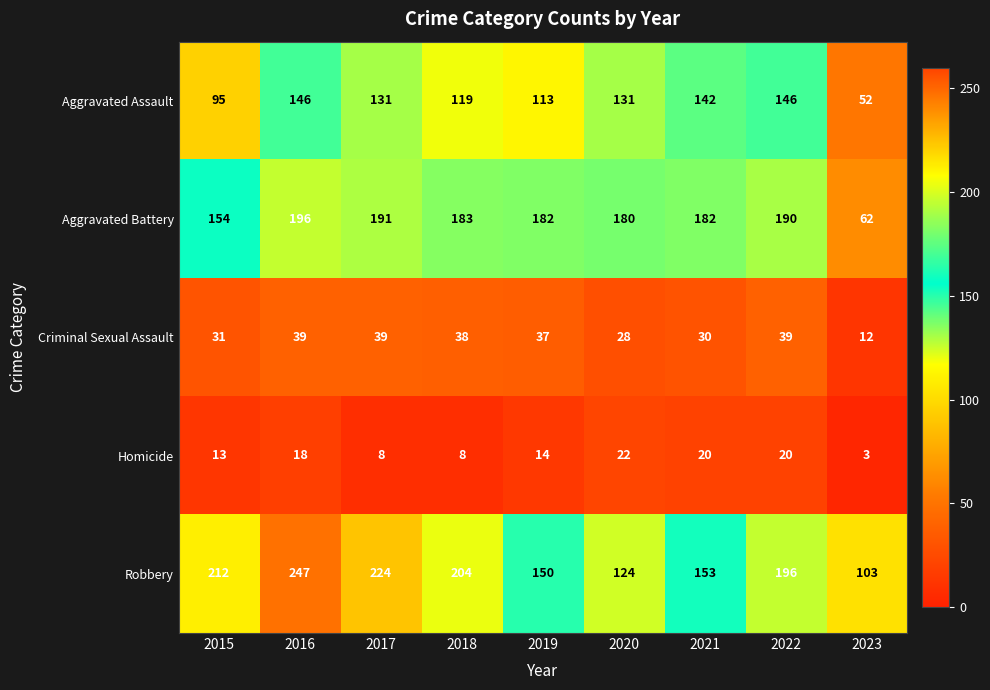

What is the difference between the maximum and minimum values in the Robbery series?

144